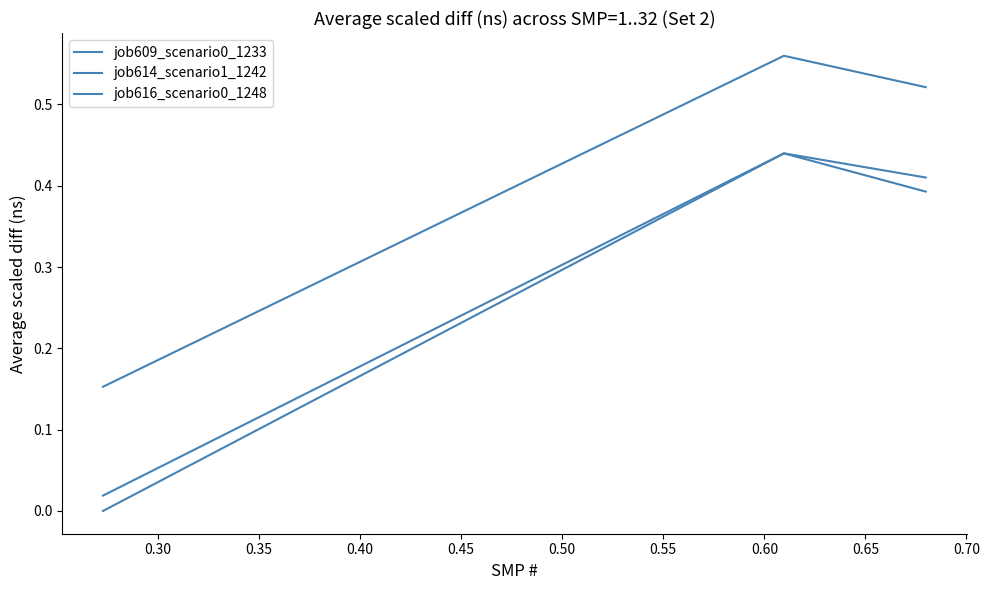

List the series in order of their peak value, highest first.

job614_scenario1_1242, job609_scenario0_1233, job616_scenario0_1248